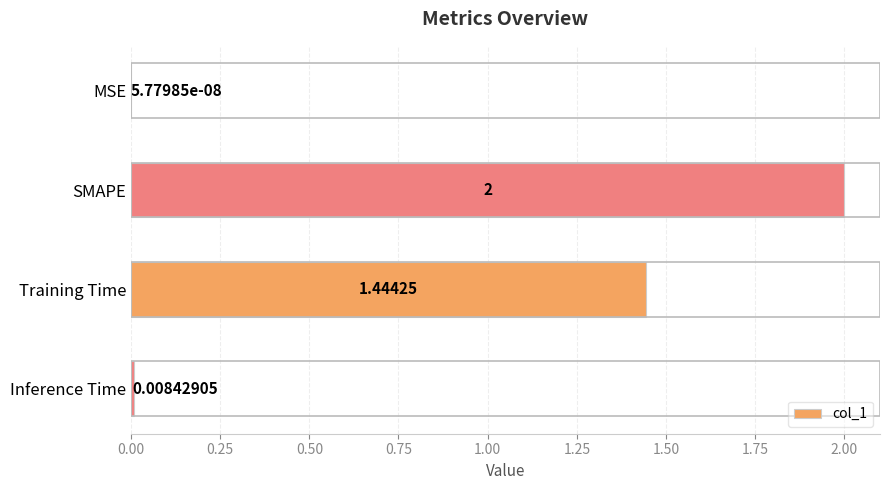

What is the sum of all values?

3.5